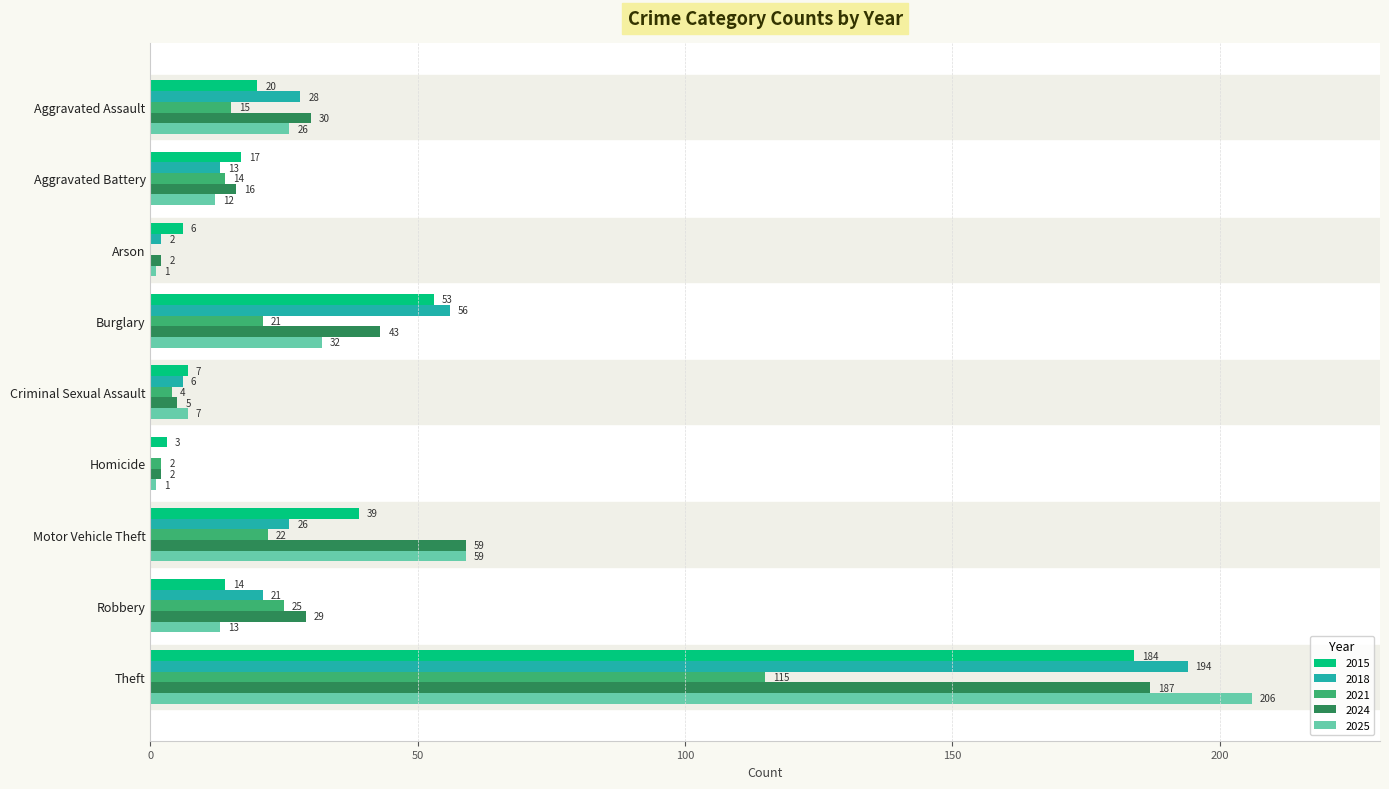

What is the total value across all series at Aggravated Assault?

119